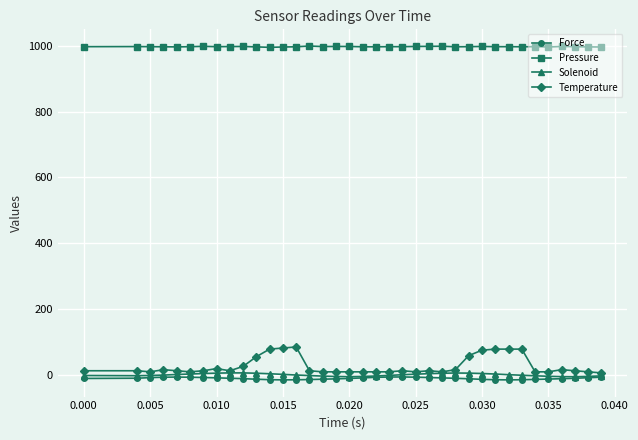

What are all the series names shown in the legend?

Force, Pressure, Solenoid, Temperature